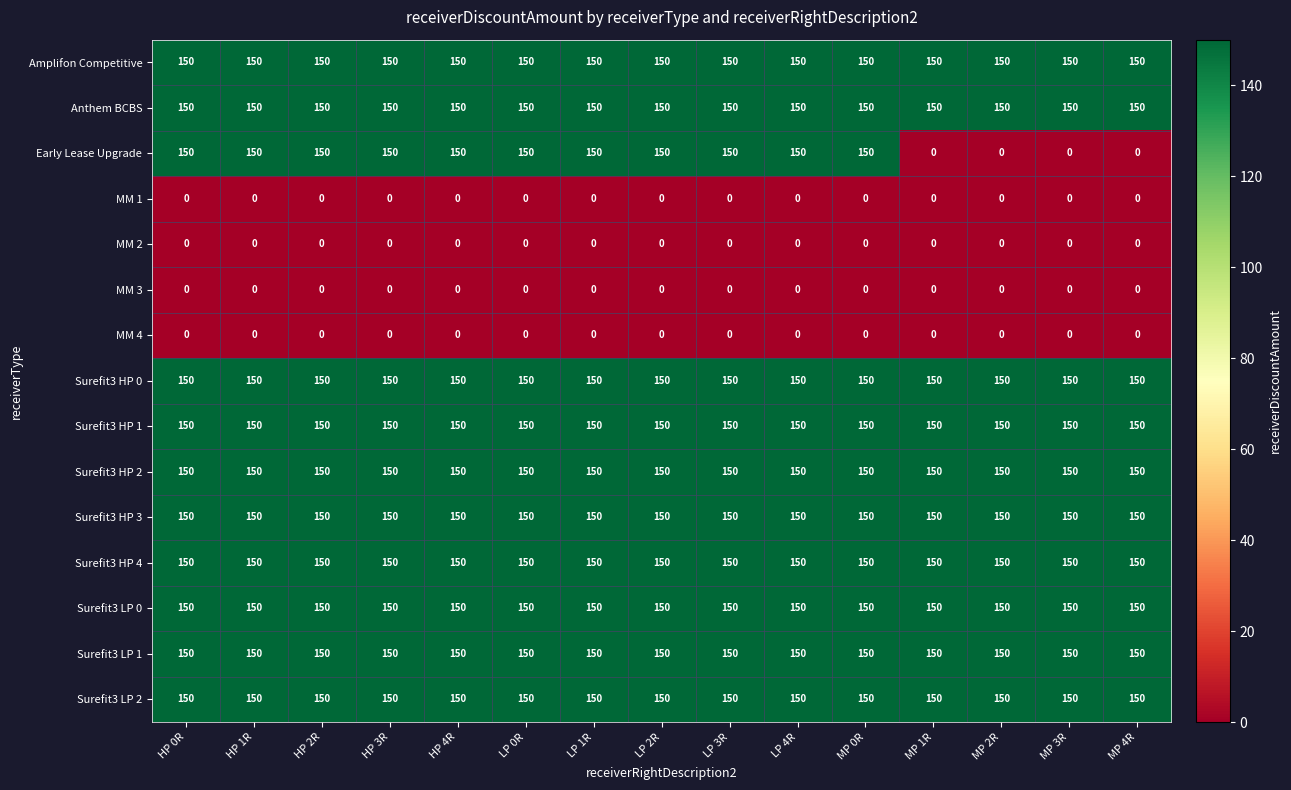

At how many categories does at least one series exceed 53?

15